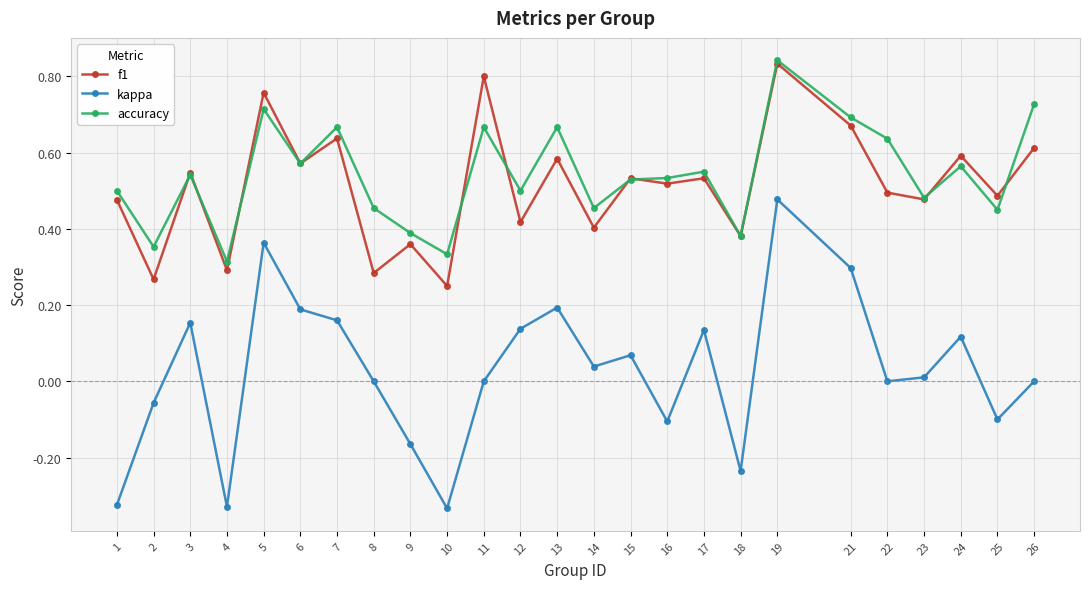

True or false: accuracy and kappa intersect in this chart.

False